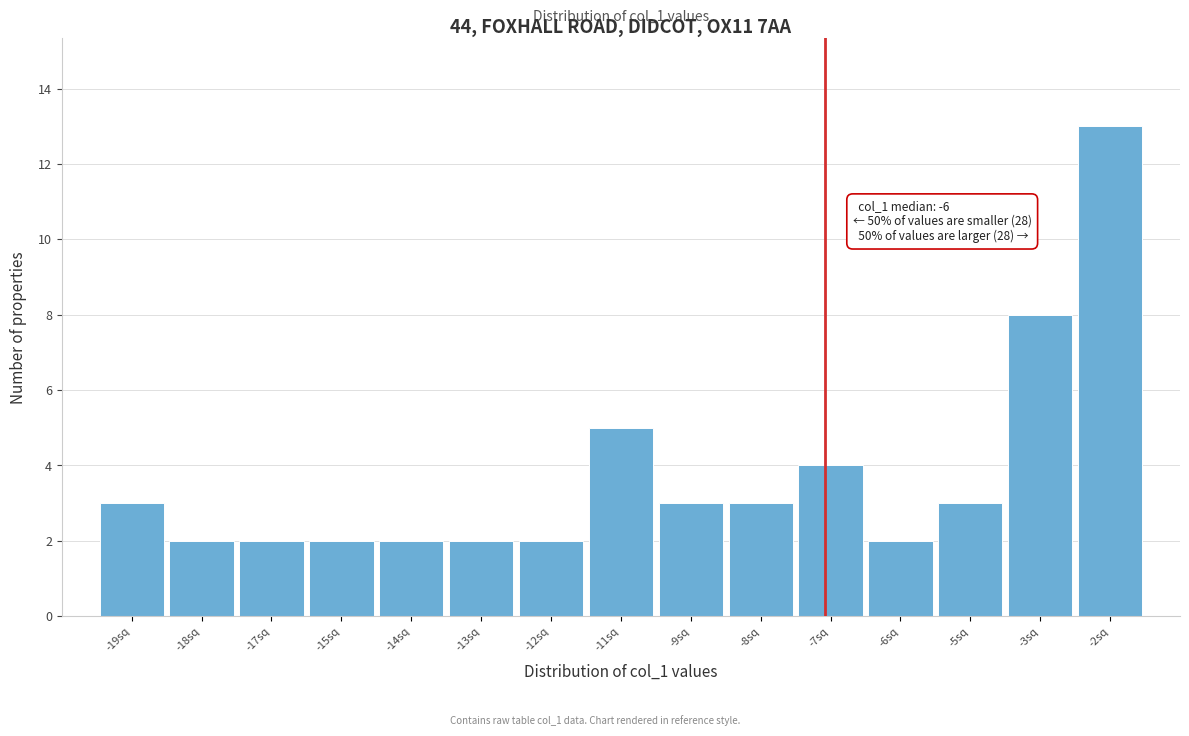

Reading left to right, what are all the values shown in this chart?

-19sq=3	-18sq=2	-17sq=2	-15sq=2	-14sq=2	-13sq=2	-12sq=2	-11sq=5	-9sq=3	-8sq=3	-7sq=4	-6sq=2	-5sq=3	-3sq=8	-2sq=13